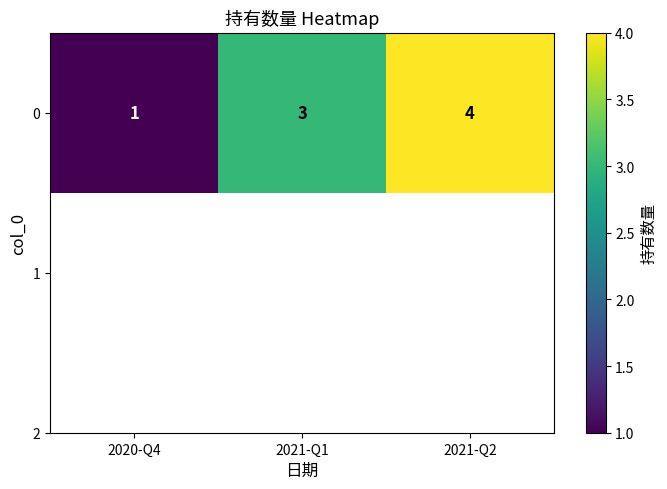

What is the sum of the values at 2021-Q2 and 2021-Q1?

7